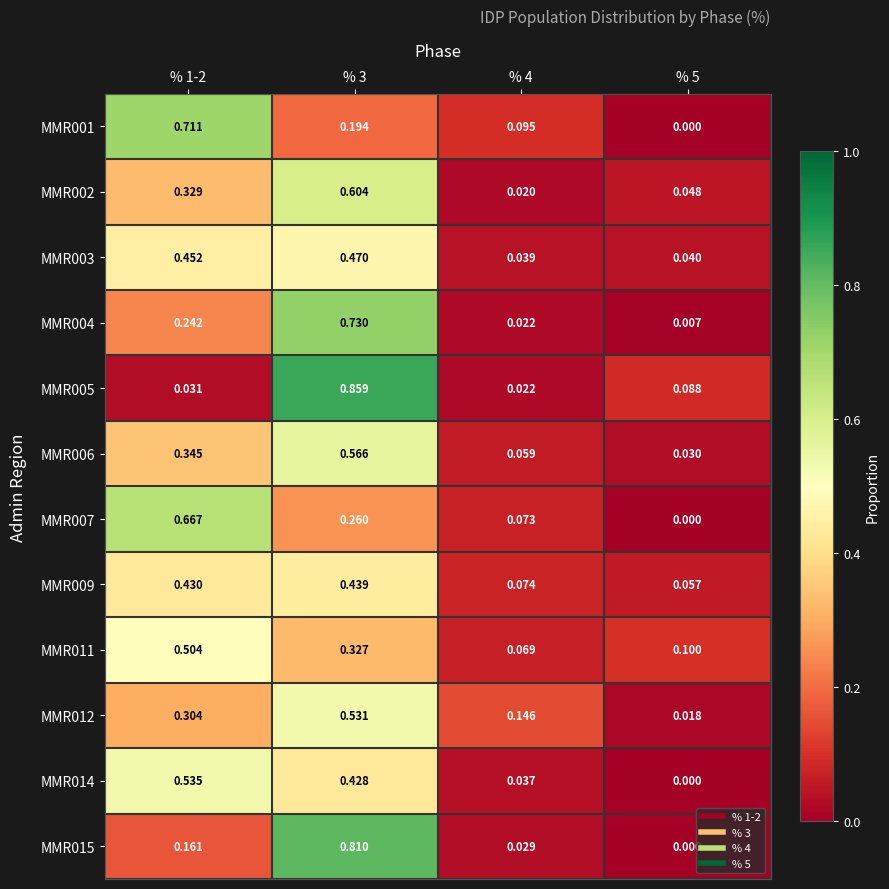

Rank the series by their maximum value, from lowest to highest.

MMR009, MMR003, MMR011, MMR012, MMR014, MMR006, MMR002, MMR007, MMR001, MMR004, MMR015, MMR005